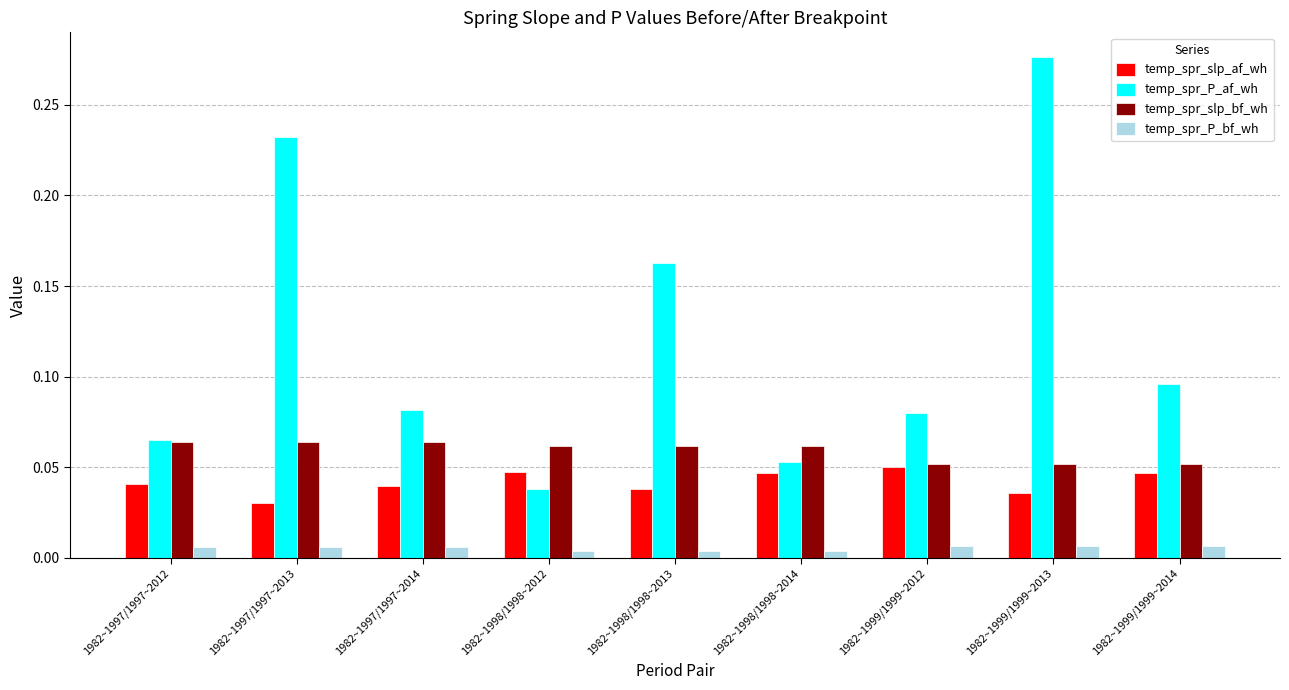

Rank the series by their maximum value, from highest to lowest.

temp_spr_P_af_wh, temp_spr_slp_bf_wh, temp_spr_slp_af_wh, temp_spr_P_bf_wh